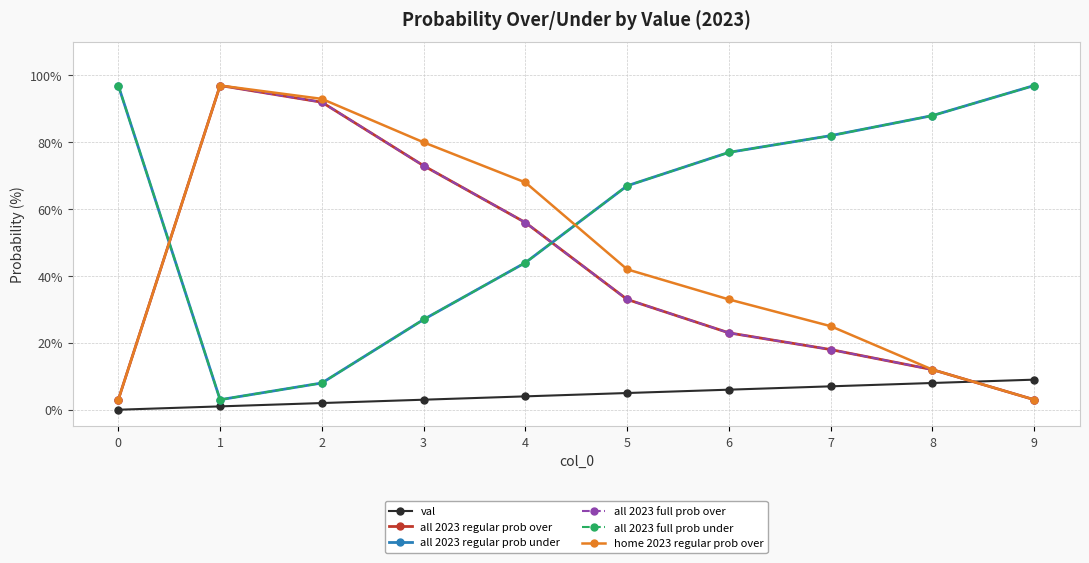

What are all the series names shown in the legend?

val, all 2023 regular prob over, all 2023 regular prob under, all 2023 full prob over, all 2023 full prob under, home 2023 regular prob over